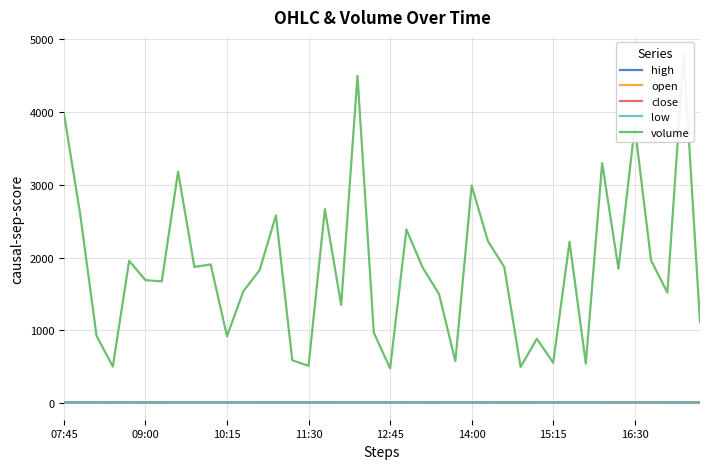

At which label is open closest to 12?

36